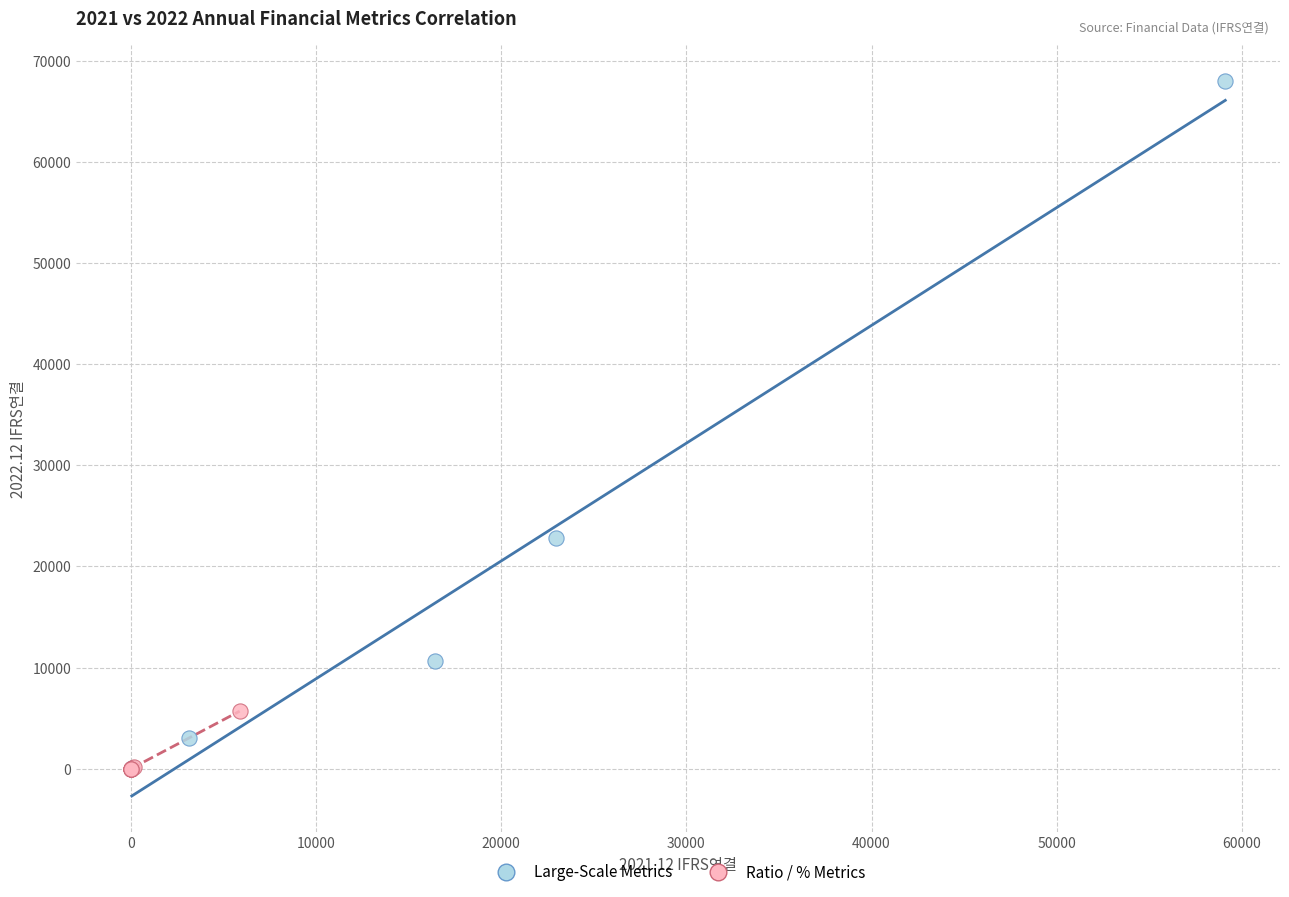

Which series has the widest spread of Y values?

Large-Scale Metrics